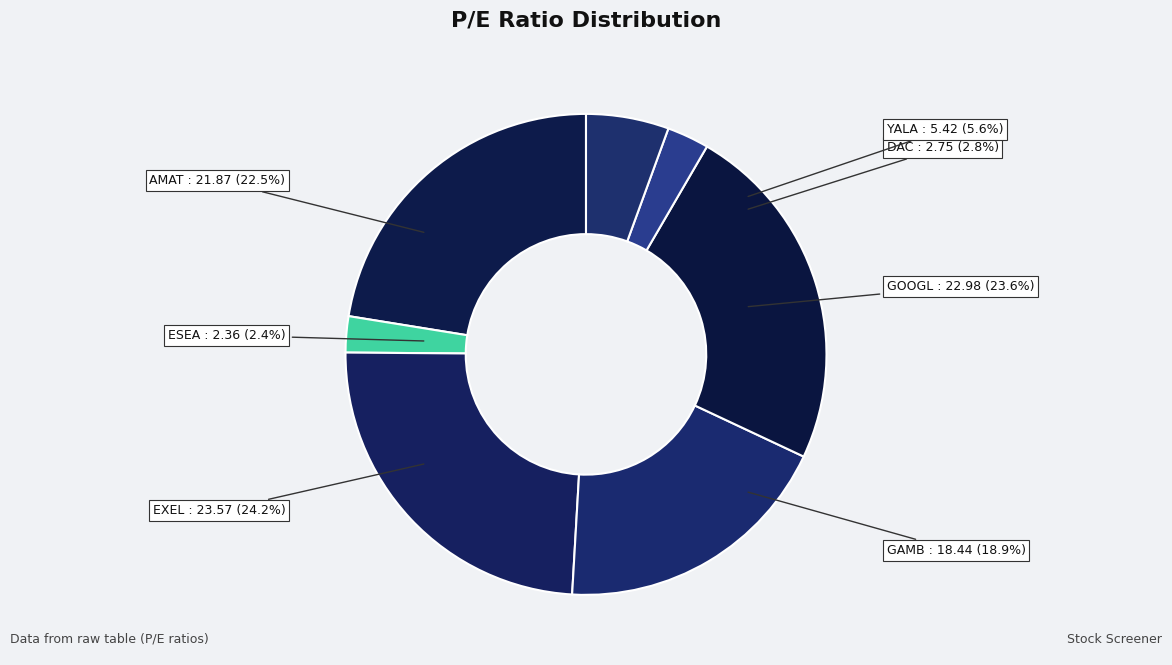

To the nearest percent, what is the average slice percentage?

14%